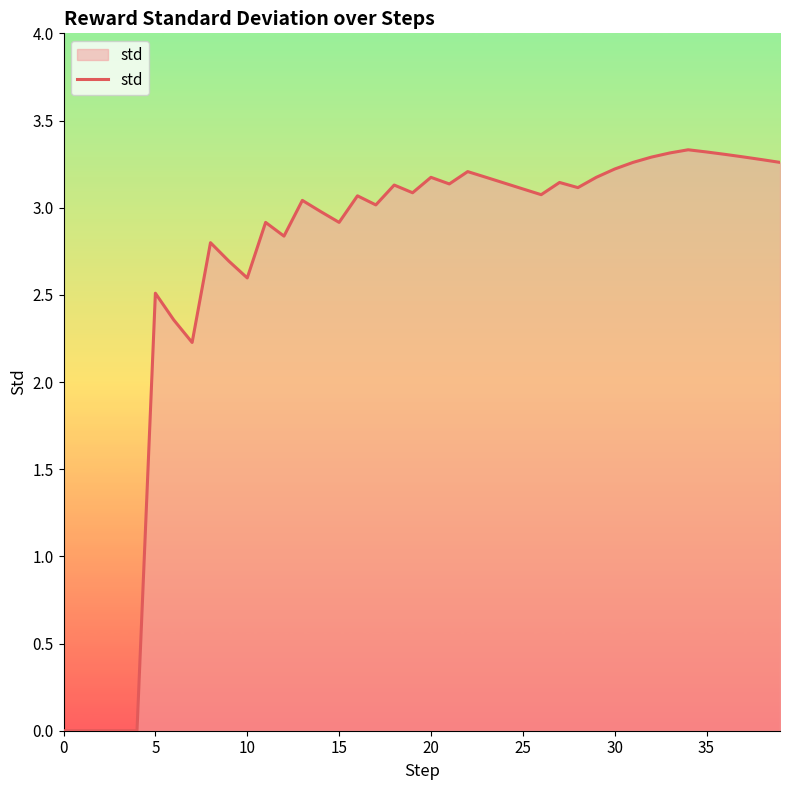

How many series are shown in this chart?

1